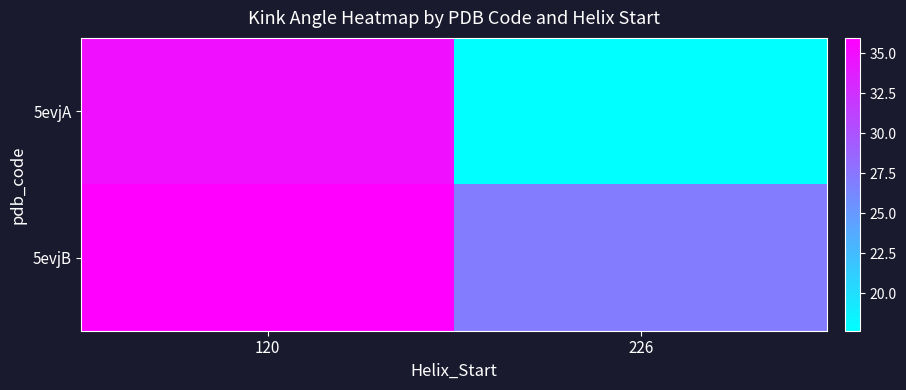

Which series has the largest total across all categories?

5evjB